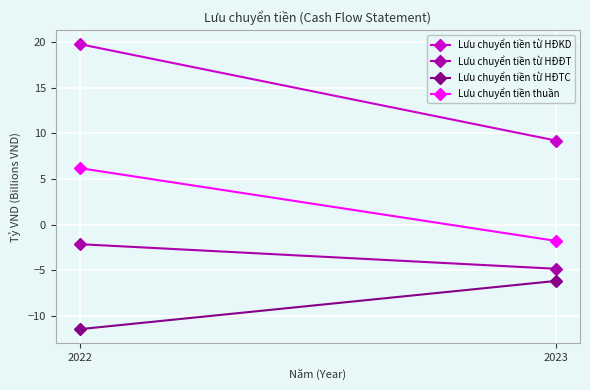

At 2023, list the series in order from largest to smallest.

Lưu chuyển tiền từ HĐKD, Lưu chuyển tiền thuần, Lưu chuyển tiền từ HĐĐT, Lưu chuyển tiền từ HĐTC